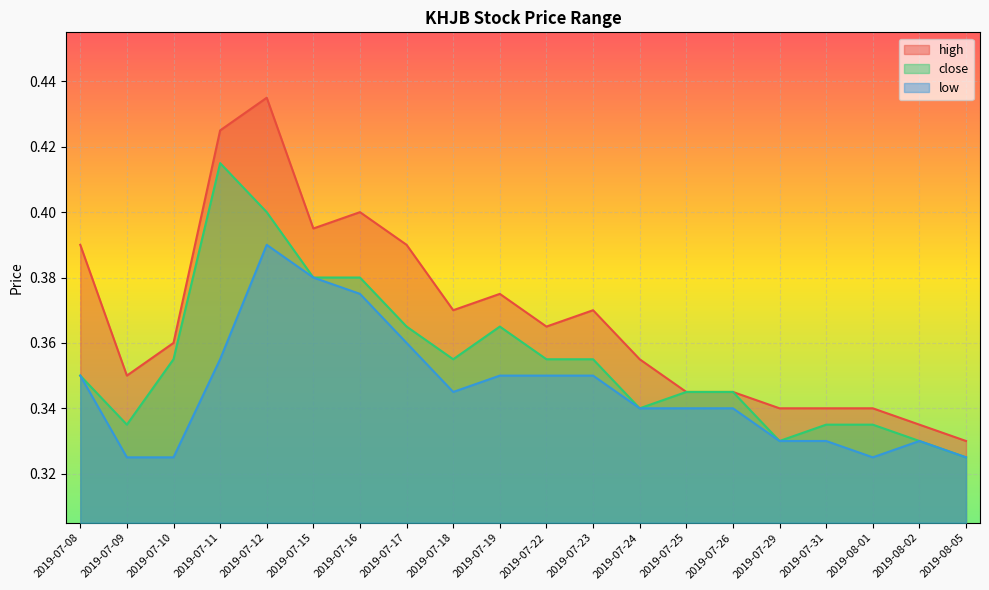

What is the lowest value of the high series?

0.3